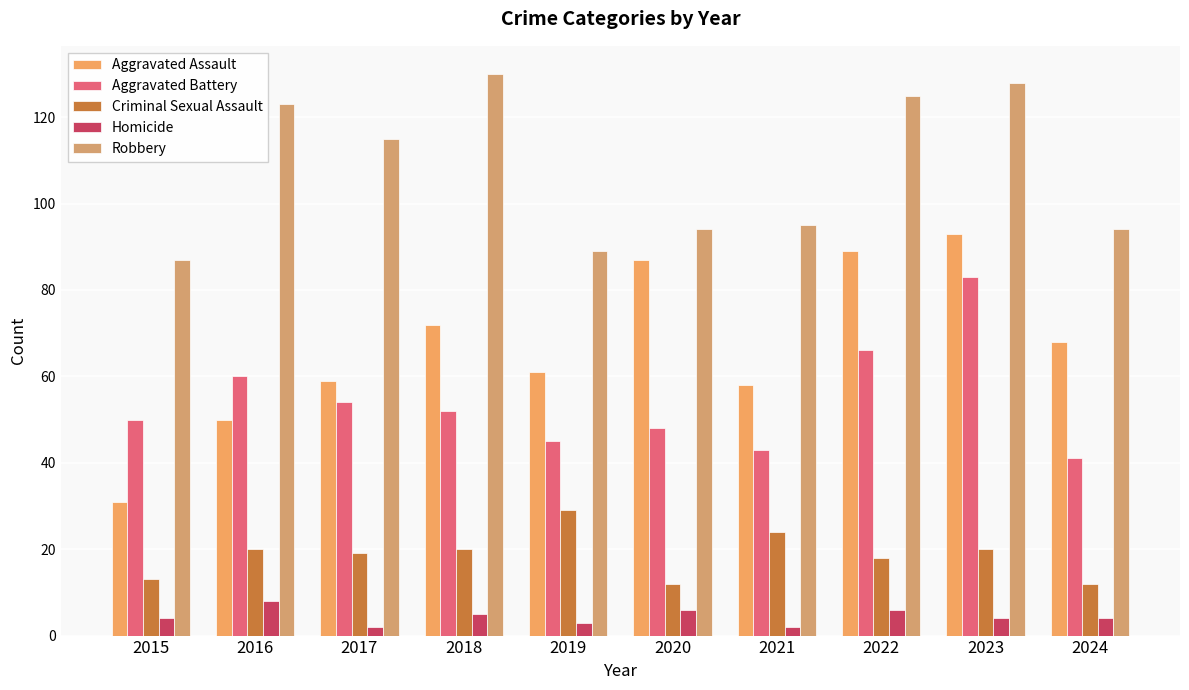

How many bars are there in each group?

5